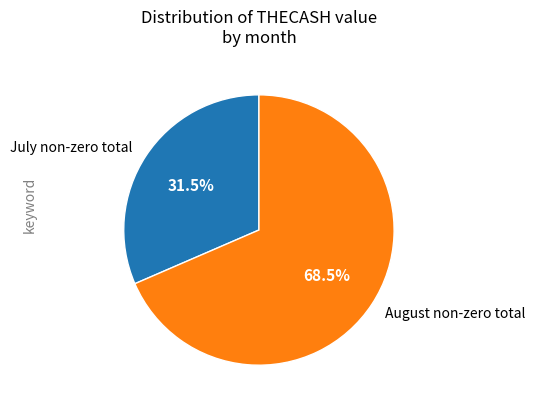

Between July non-zero total and August non-zero total, which is larger?

August non-zero total